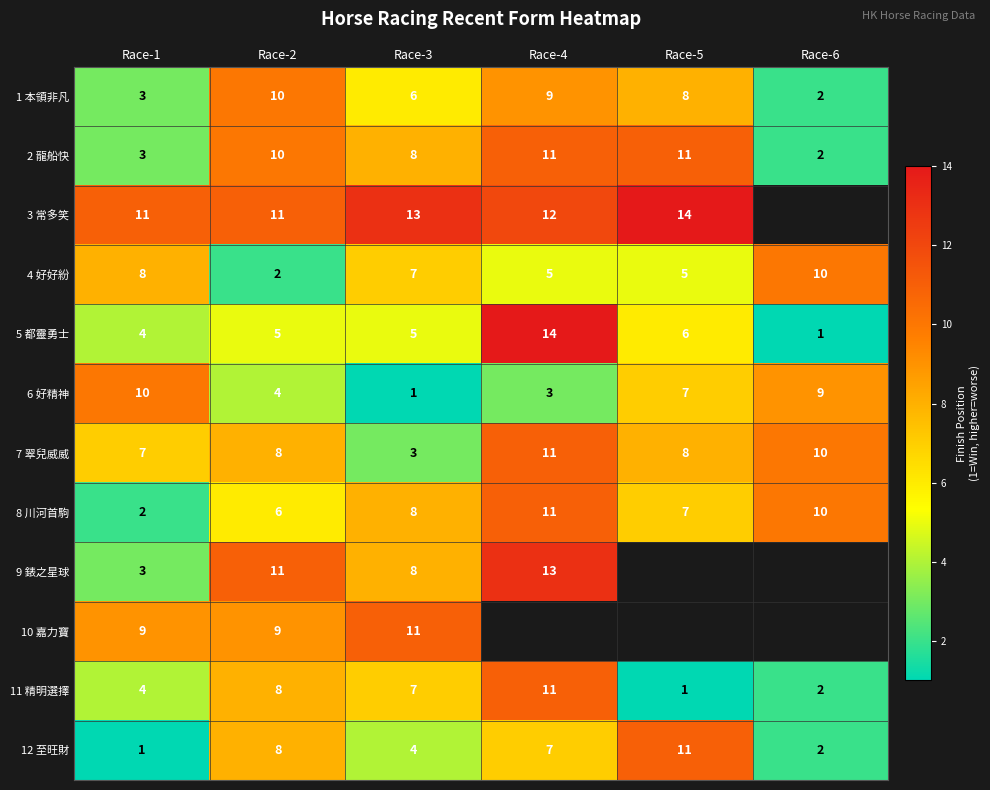

What is the highest value of the 6 好精神 series?

10